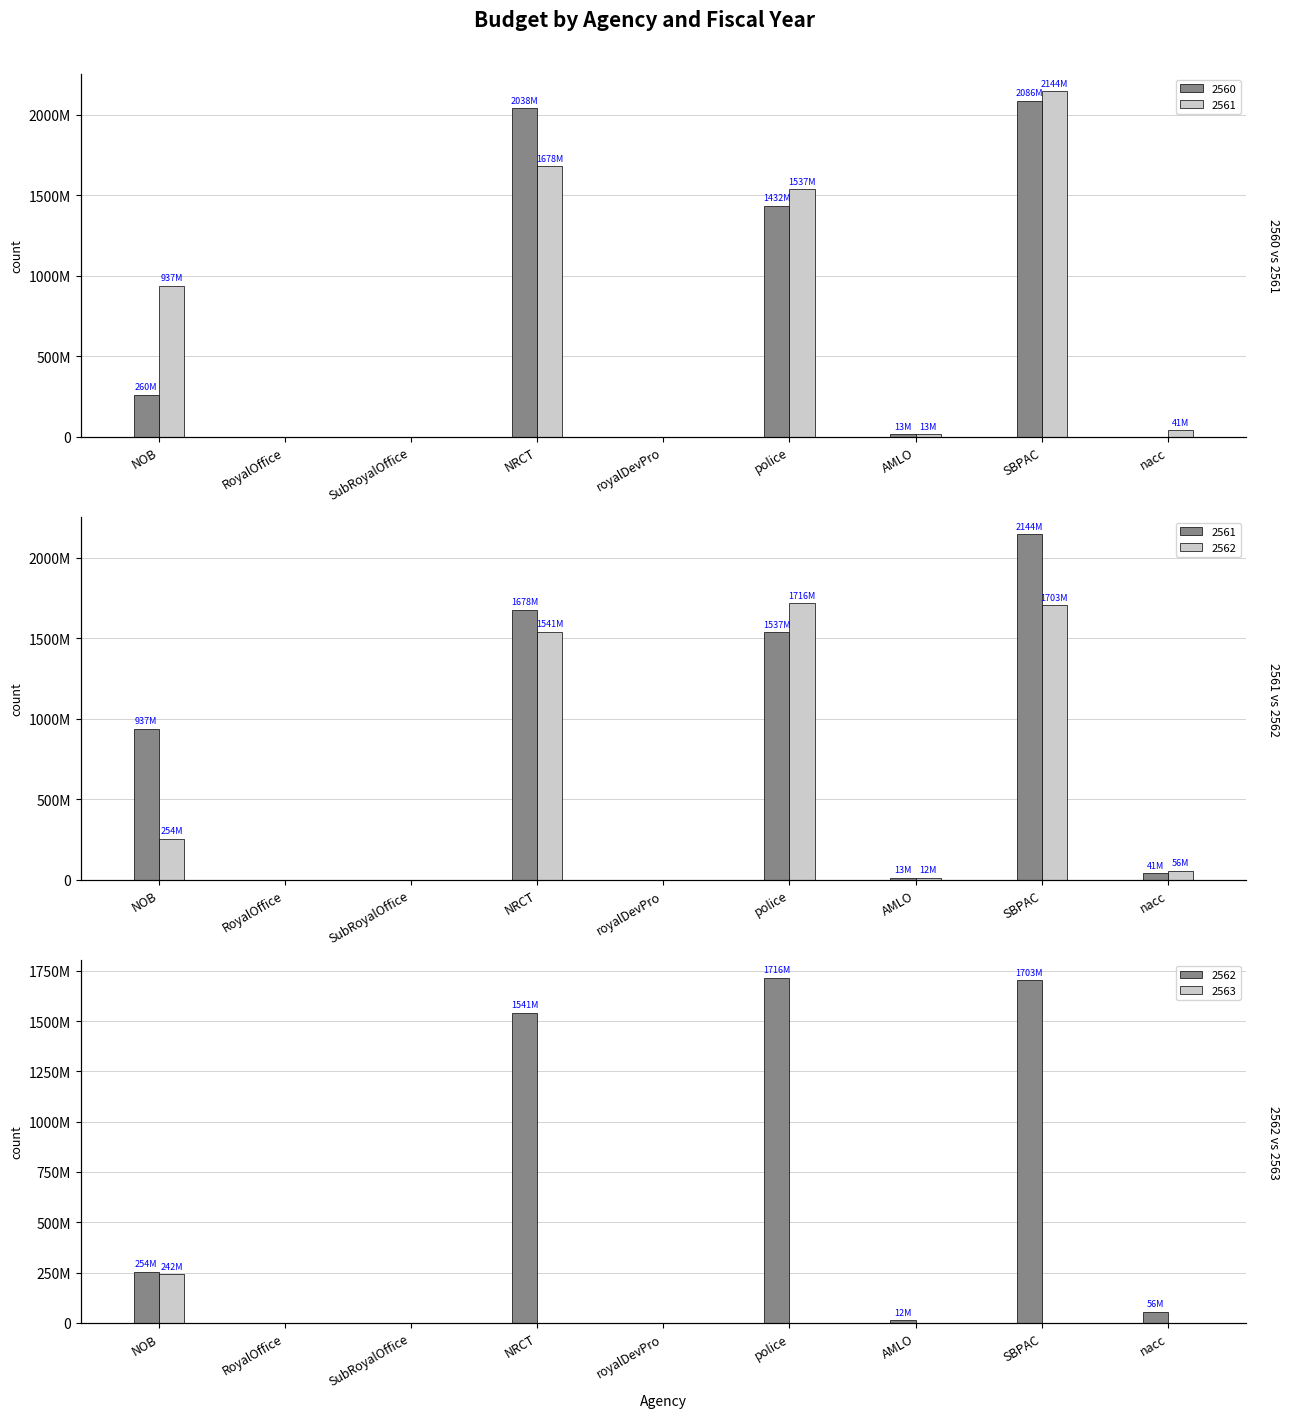

At which label does 2561 reach its minimum?

RoyalOffice